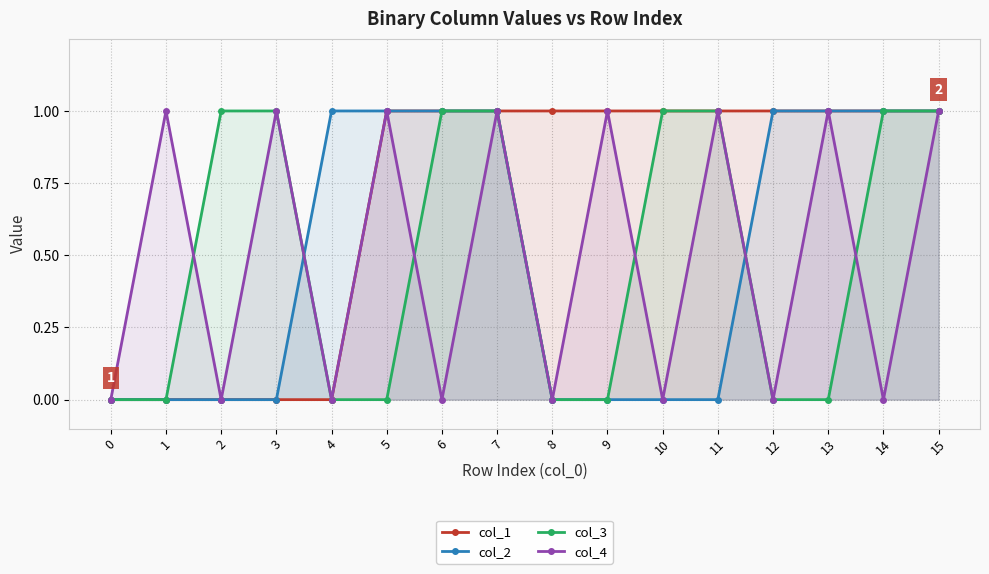

What is the total value across all series at 11?

3